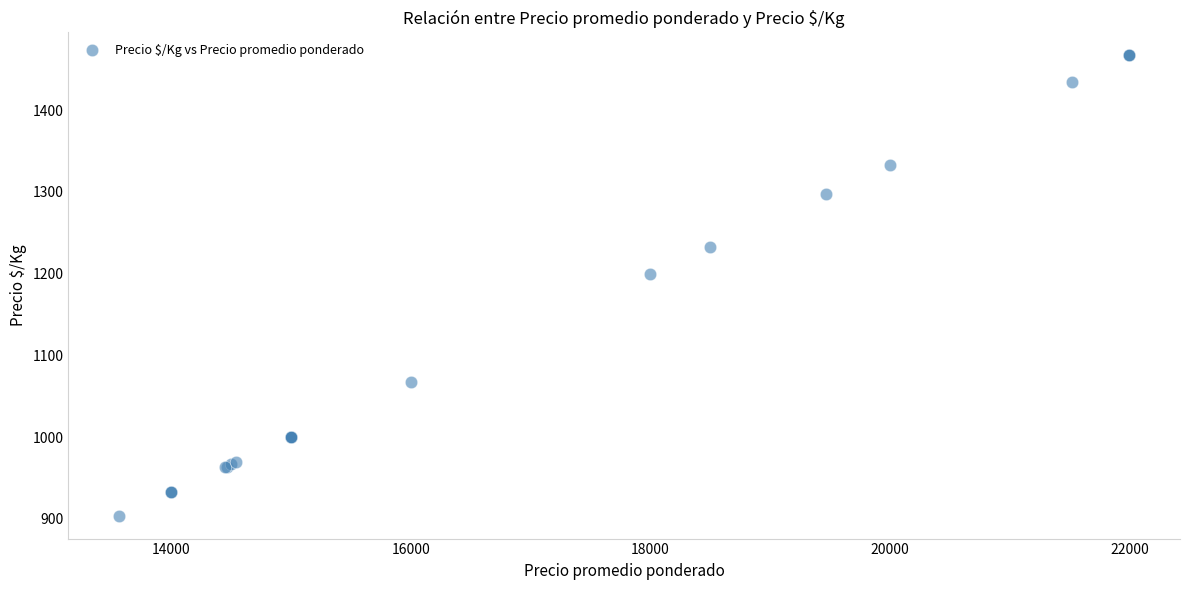

What Y value in the scatter plot is closest to 1185?

1200